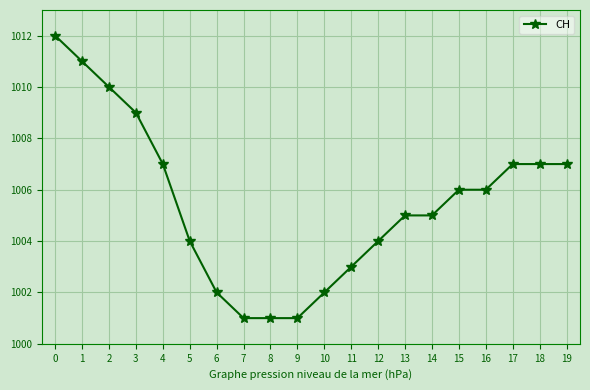

Reading left to right, extract all data points from this chart.

0=1012	1=1011	2=1010	3=1009	4=1007	5=1004	6=1002	7=1001	8=1001	9=1001	10=1002	11=1003	12=1004	13=1005	14=1005	15=1006	16=1006	17=1007	18=1007	19=1007